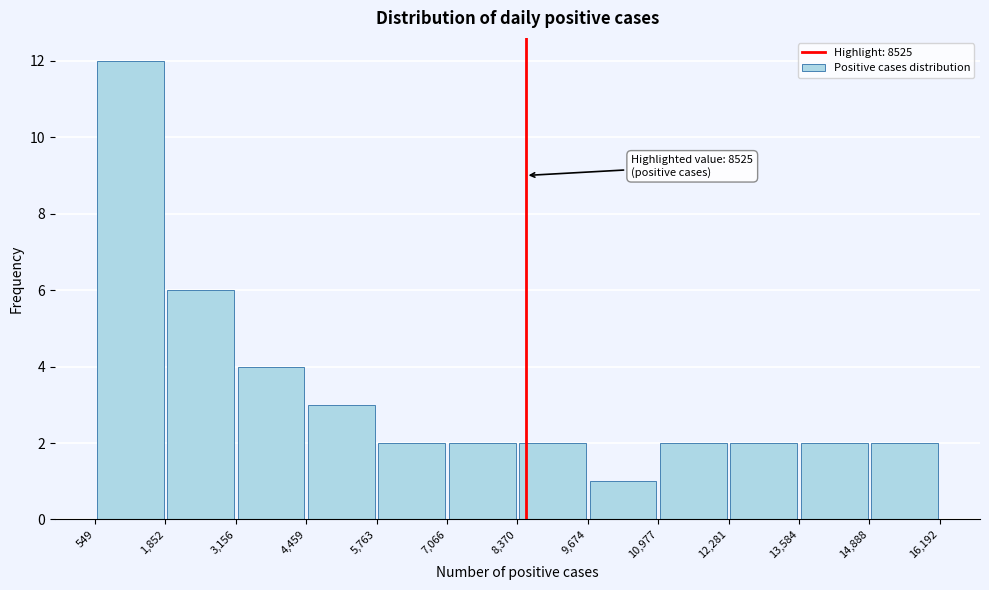

Which range on the x-axis has the tallest bar?

549 to 1,852